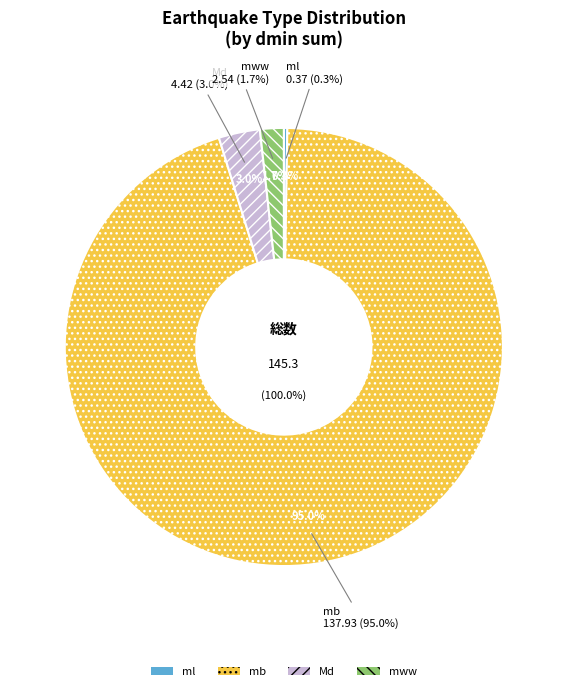

Which has a higher value, Md or ml?

Md